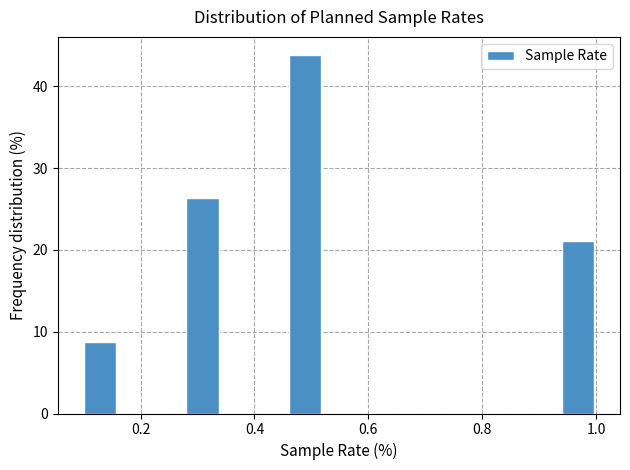

Around what value on the x-axis is the tallest bar? Give the approximate position of its centre, as read against the axis.

0.48